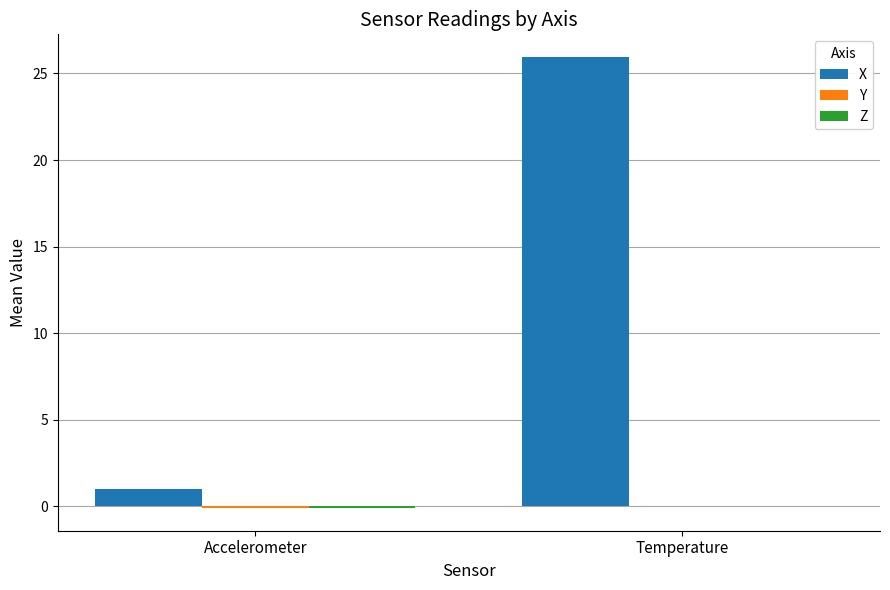

What is the sum of all X values?

27.0